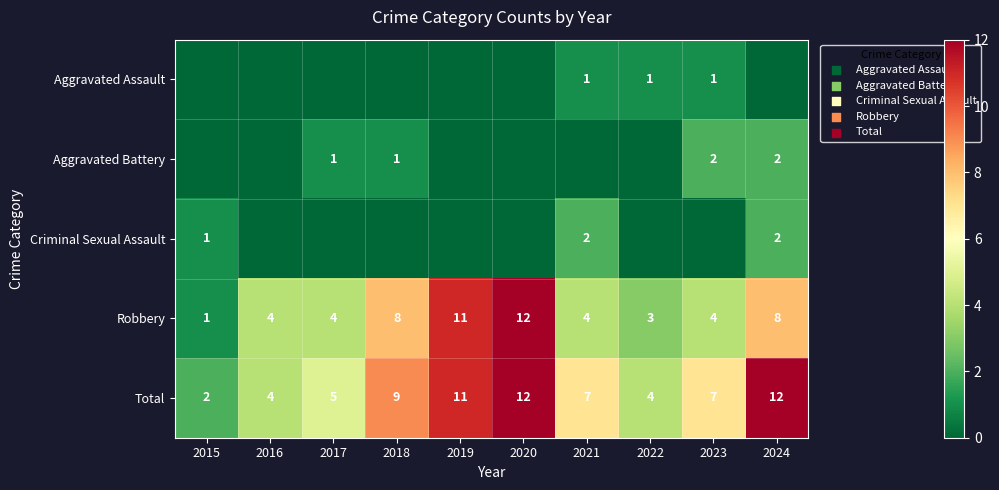

Is it true that Total equals 7 at 2019?

False